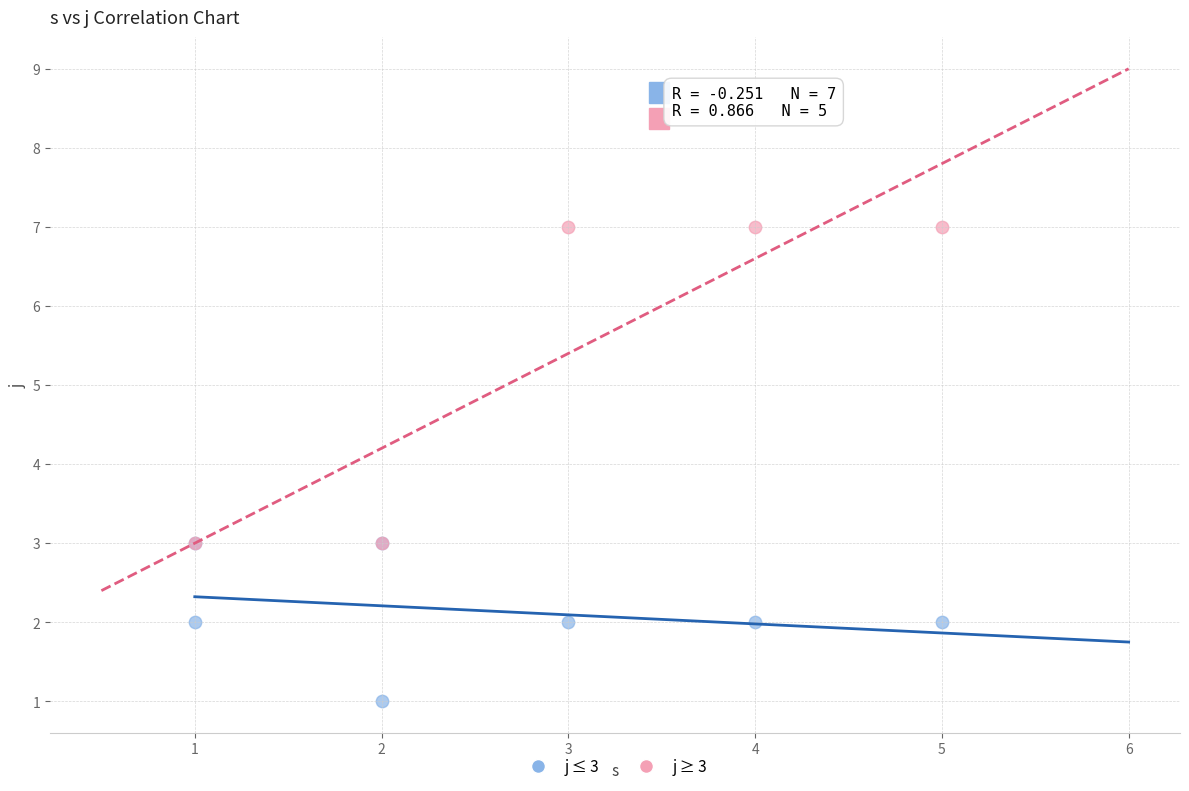

Which series has the largest Y range (max minus min)?

j ≥ 3